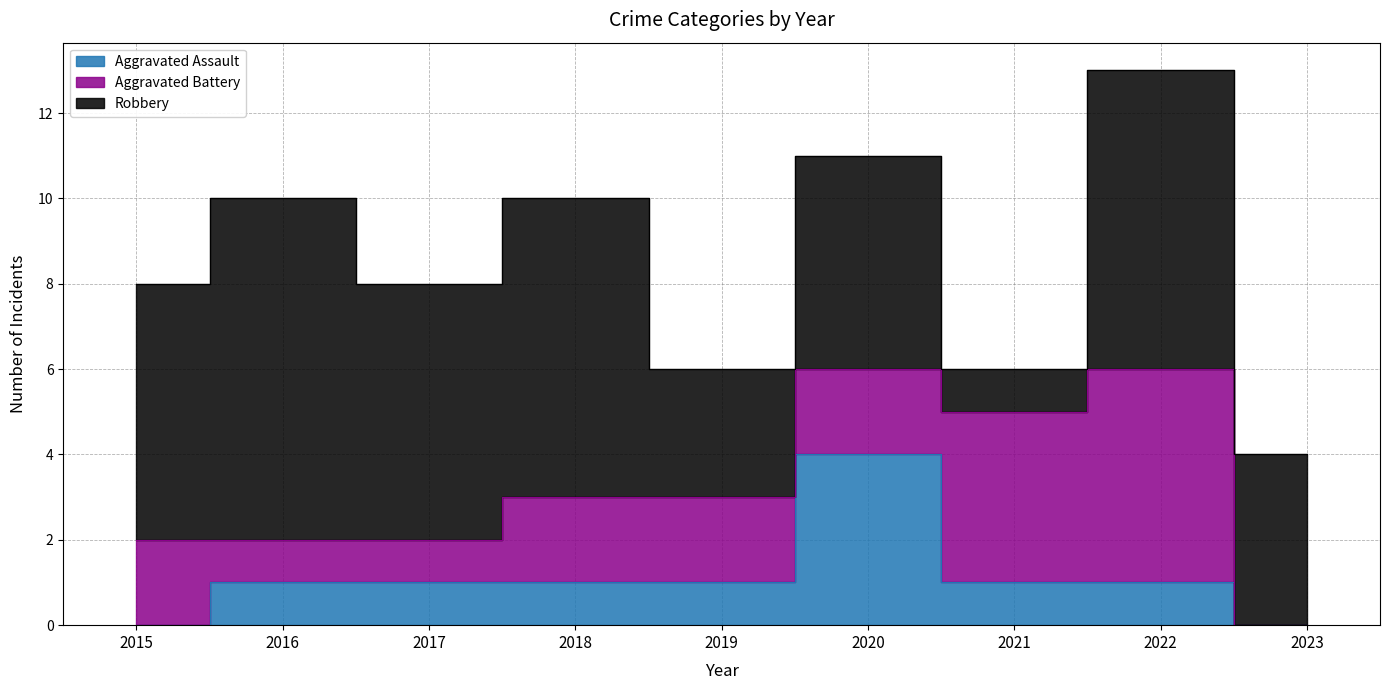

How many interior local peaks does the Robbery series have?

4